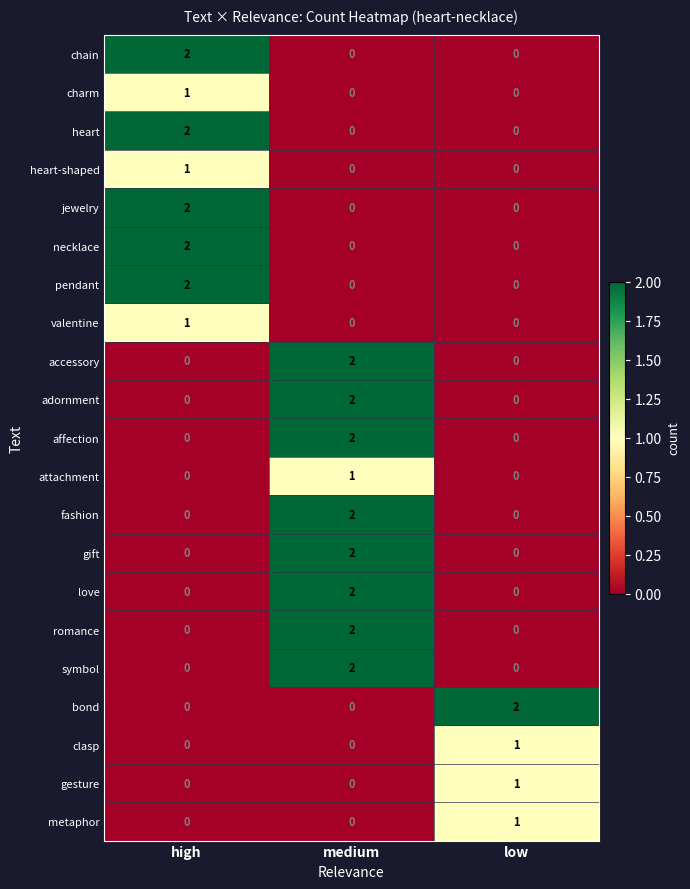

The gesture series shows 1 at low. True or false?

True